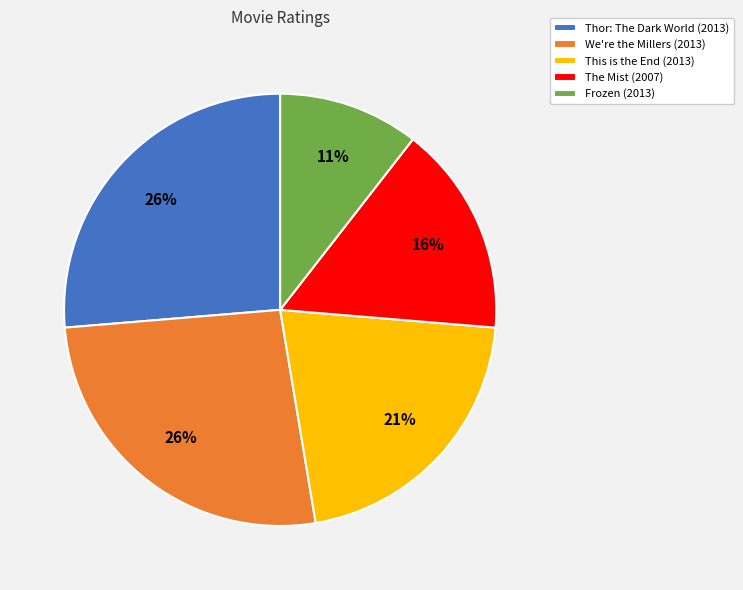

Which category has the smallest portion of the pie?

Frozen (2013)